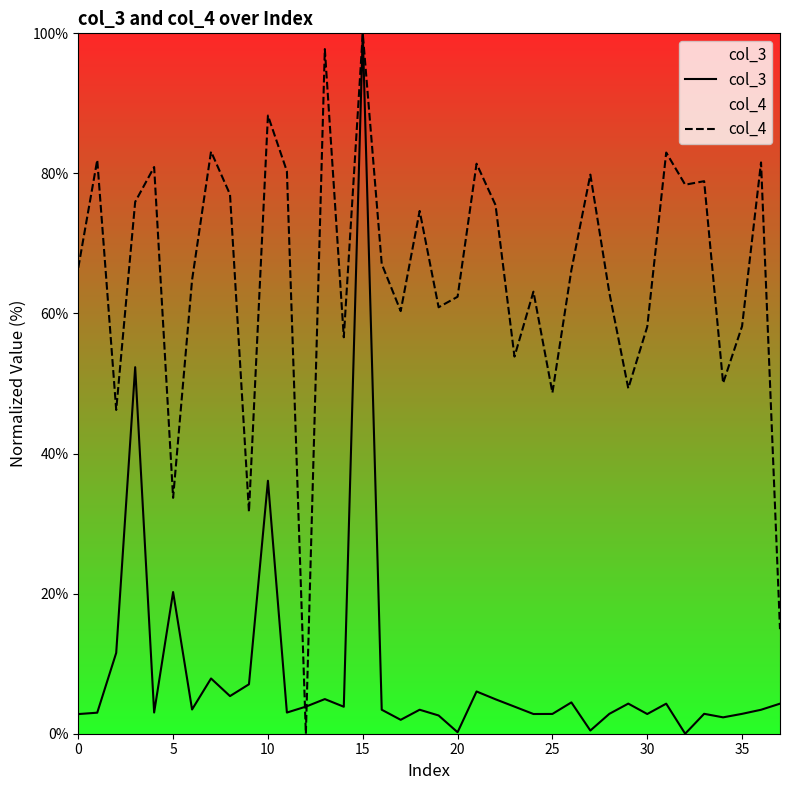

What is the label of the 3rd point from the right?

35